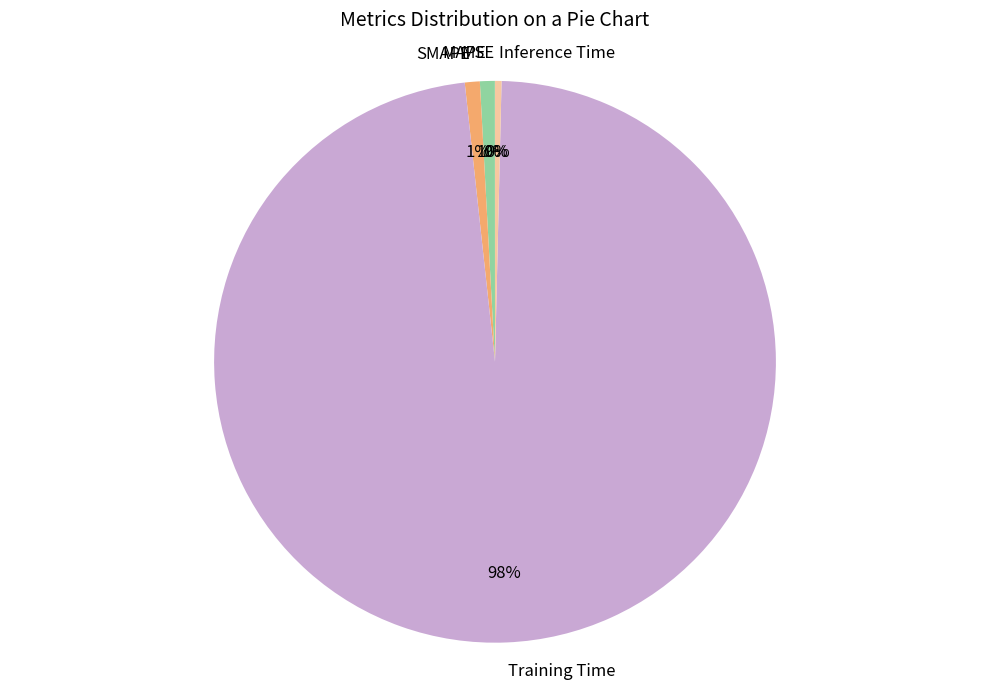

Which slice is the largest?

Training Time